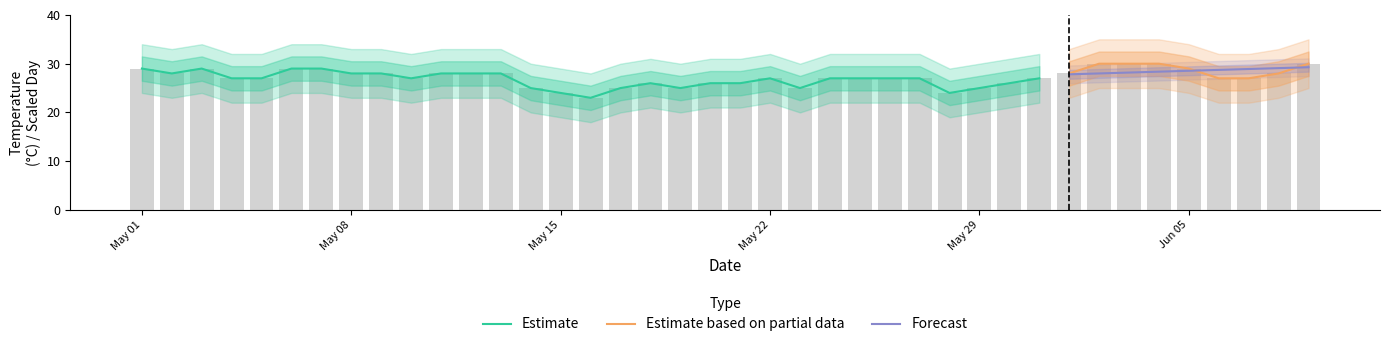

What is the minimum value shown in the chart?

23